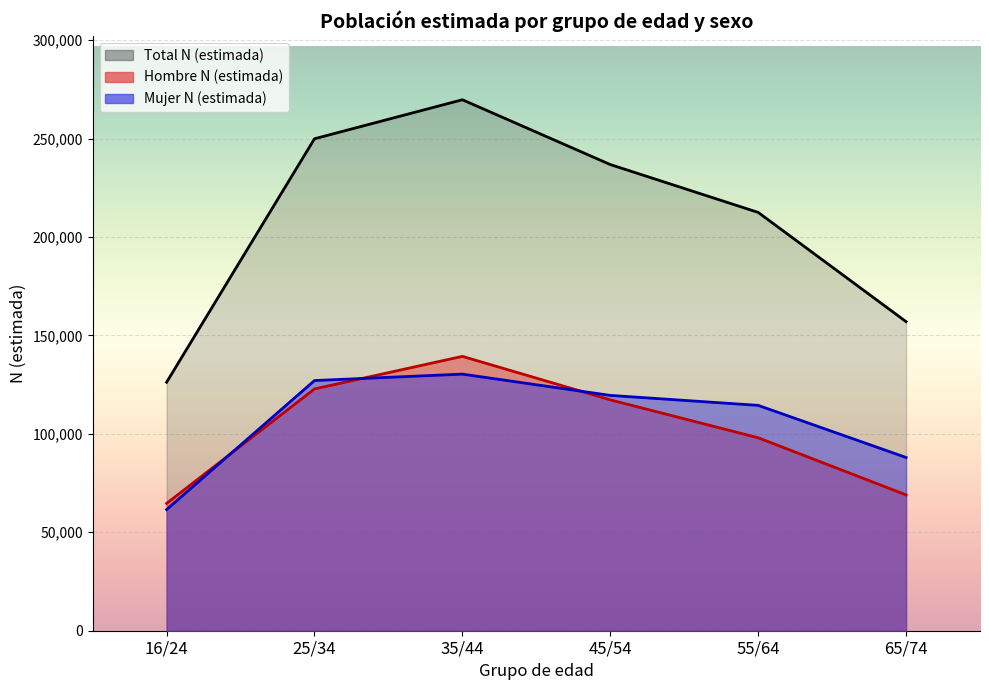

What is the difference between the maximum and minimum values in the Hombre N (estimada) series?

74694